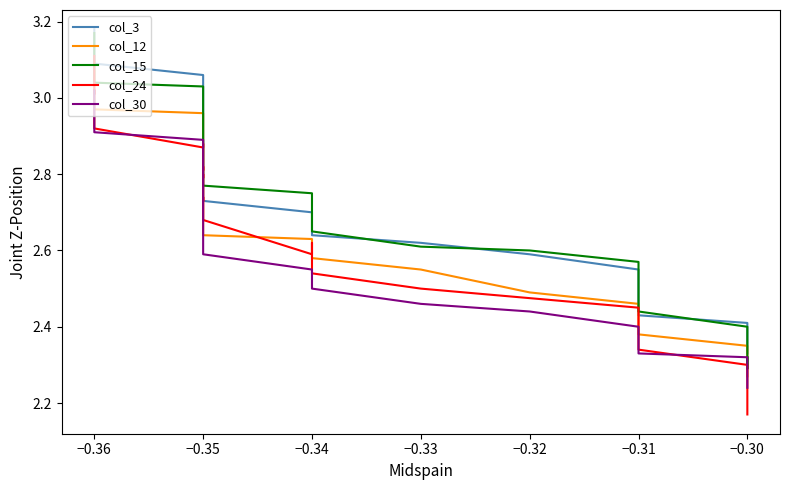

True or false: col_30 and col_3 cross at least once.

False